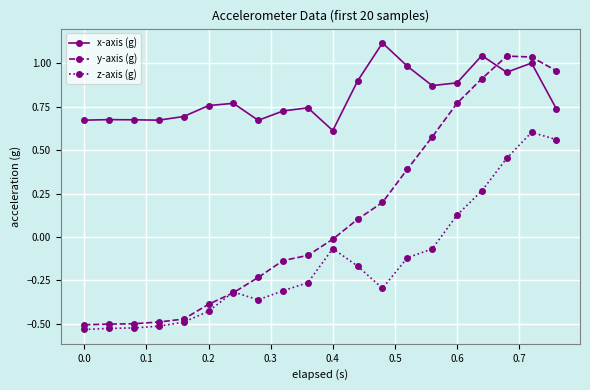

What is the maximum value shown in the chart?

1.1